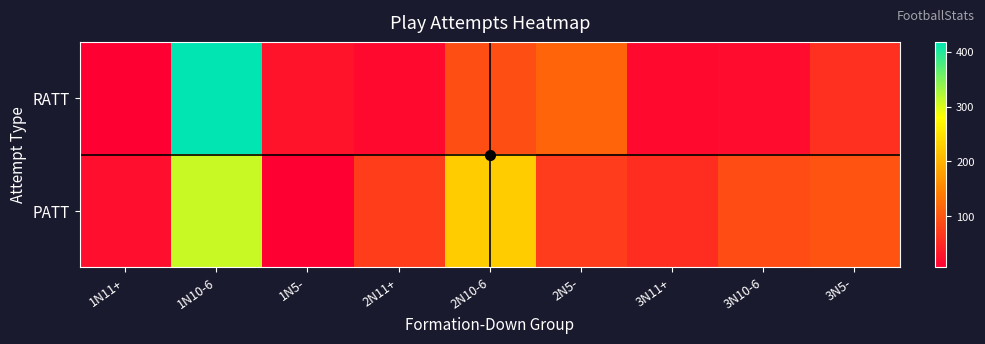

Reading left to right, transcribe all the data shown in this chart.

RATT: 1N11+=7	1N10-6=418	1N5-=29	2N11+=19	2N10-6=92	2N5-=115	3N11+=17	3N10-6=20	3N5-=59
PATT: 1N11+=24	1N10-6=310	1N5-=8	2N11+=73	2N10-6=226	2N5-=72	3N11+=56	3N10-6=89	3N5-=98